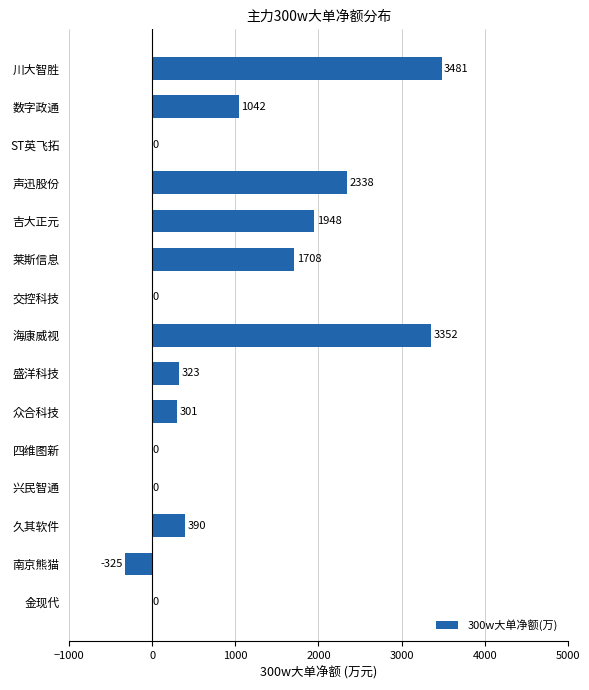

The value at 兴民智通 is -1733. True or false?

False